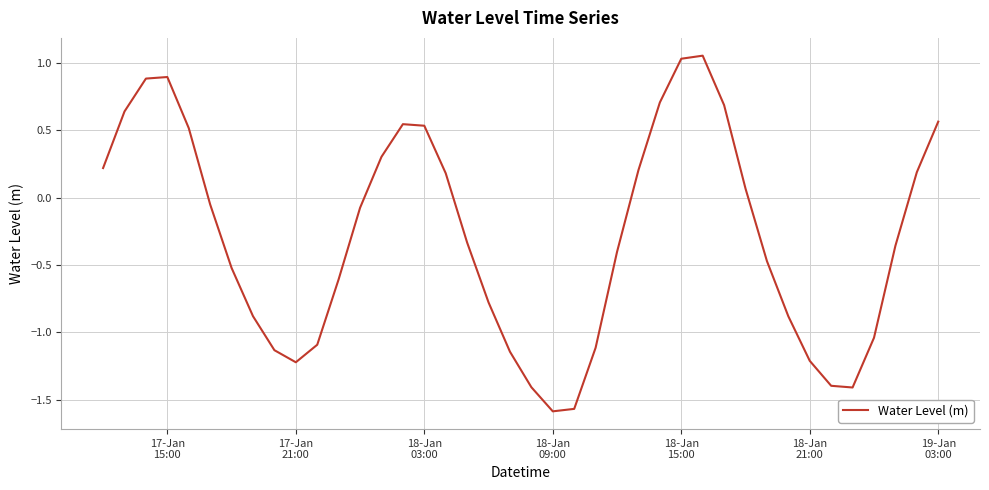

True or false: the data has more than 2 interior local peaks.

True